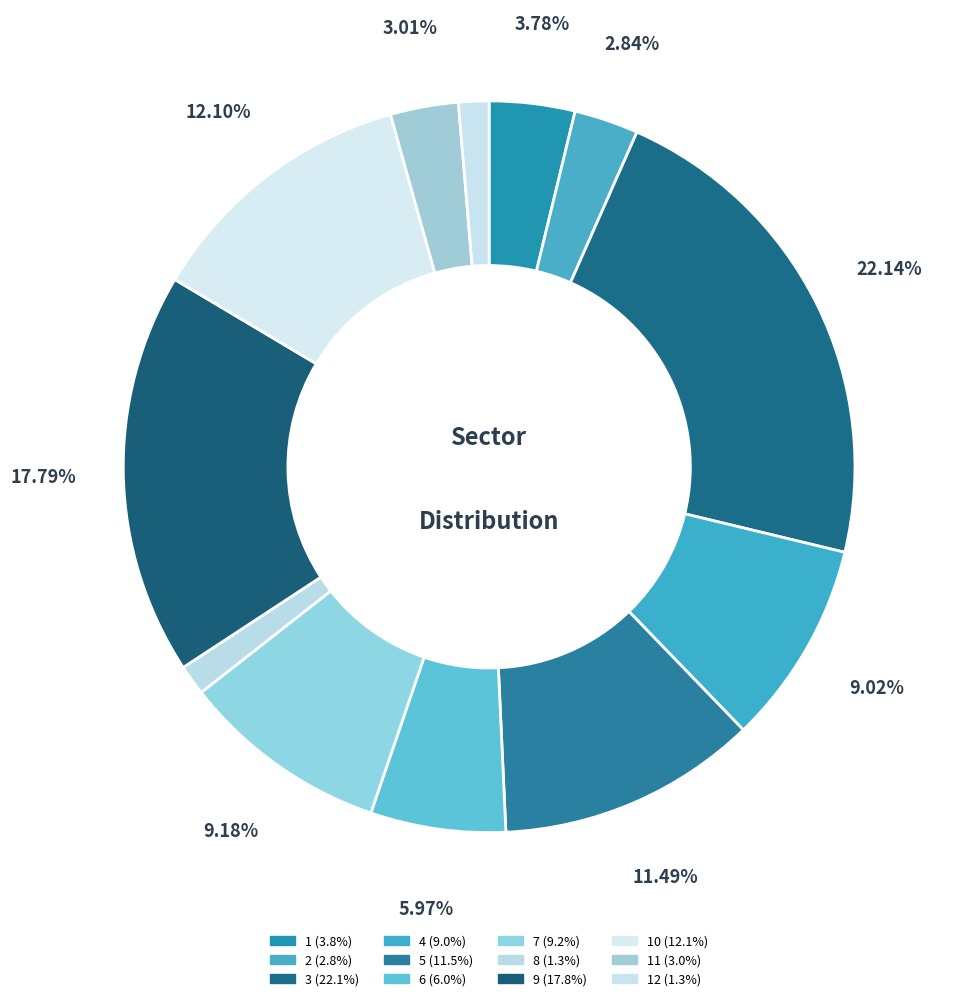

Is there any slice that represents more than half of the pie?

No